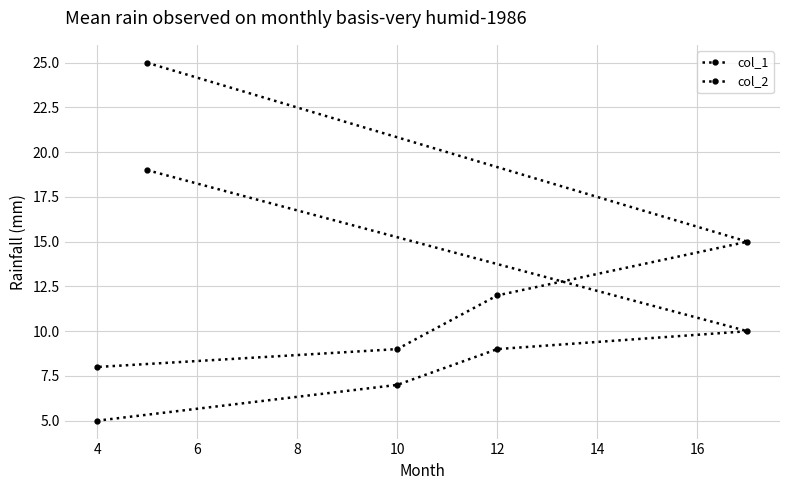

How many distinct data groups are displayed?

2